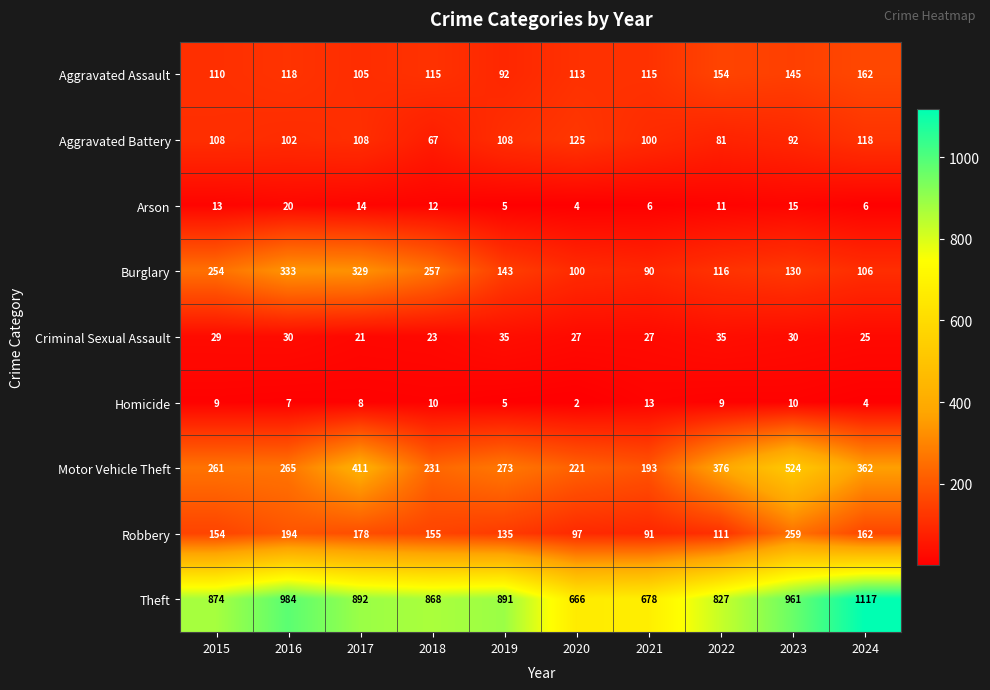

How many series are shown in this chart?

9